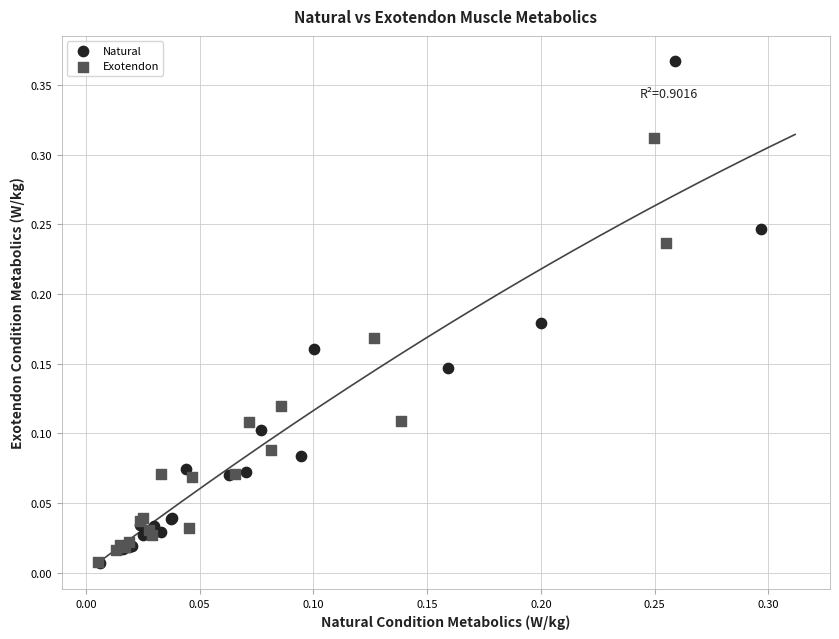

Which series contains the highest Y value?

Natural